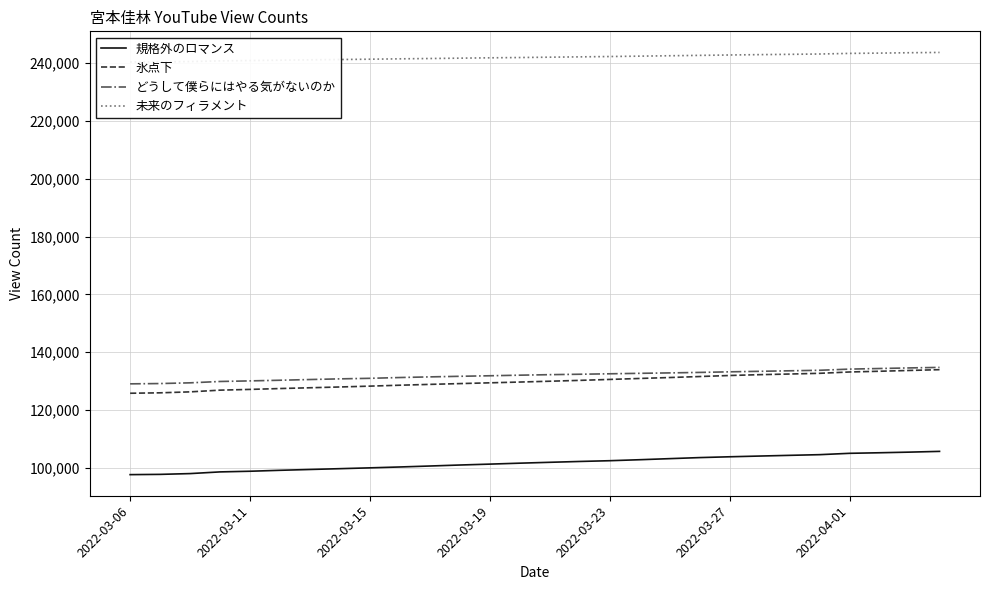

True or false: 氷点下 and 規格外のロマンス intersect in this chart.

False